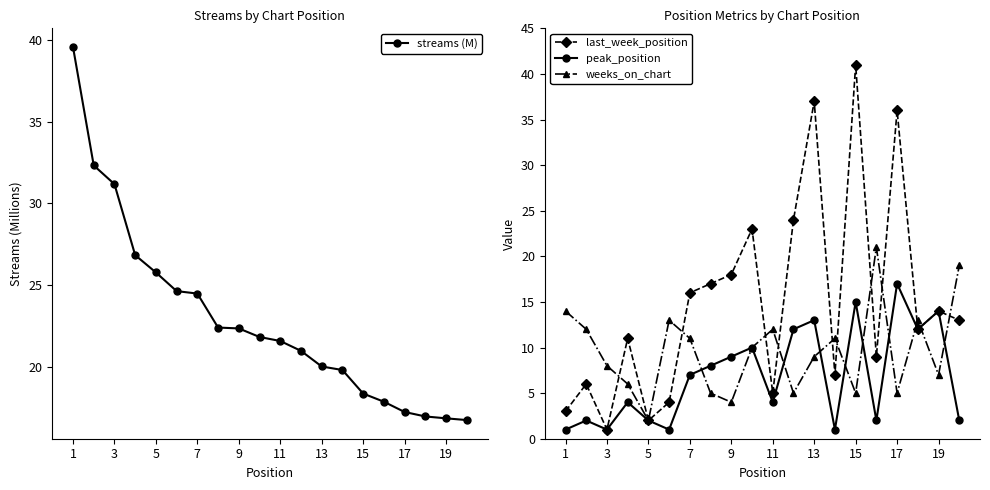

Which series has the widest spread of values?

last_week_position